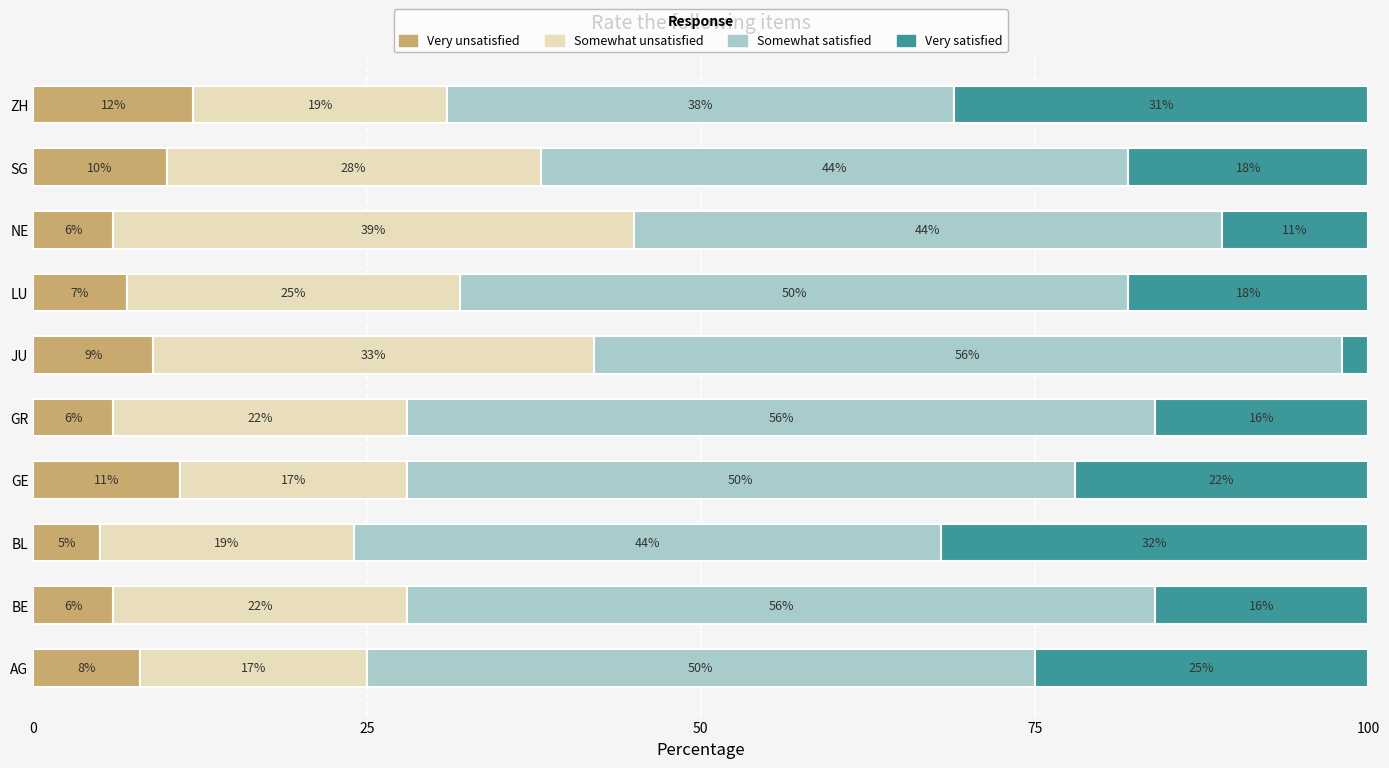

Which category has the highest value in the Very unsatisfied series?

ZH